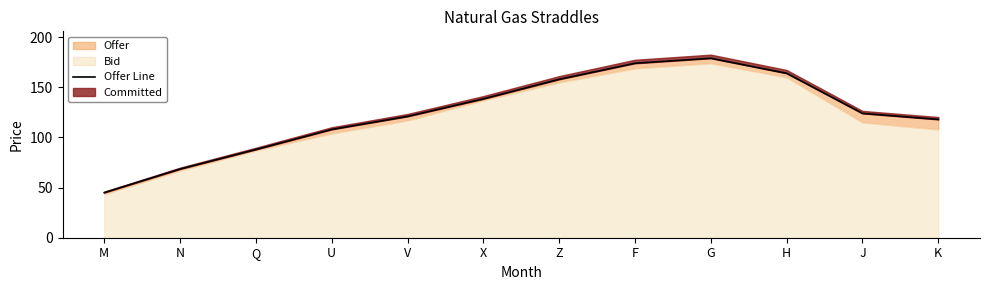

Which has a higher value, H or F?

F